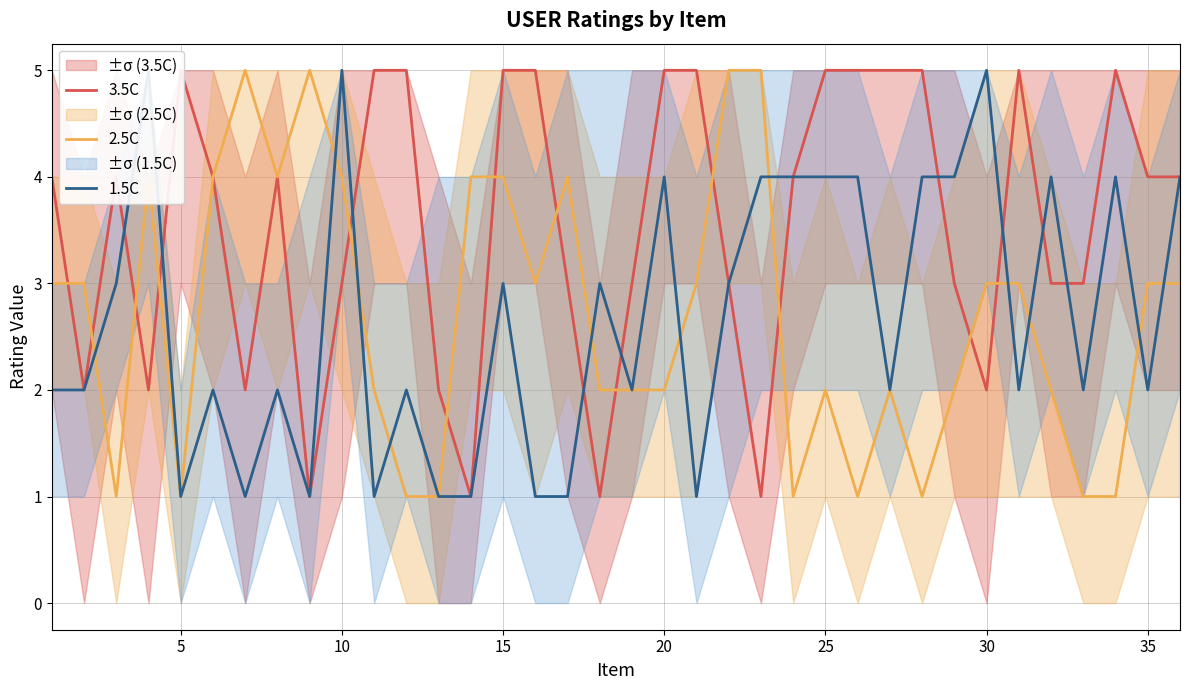

The value of 2.5C at 25 is 2. True or false?

True